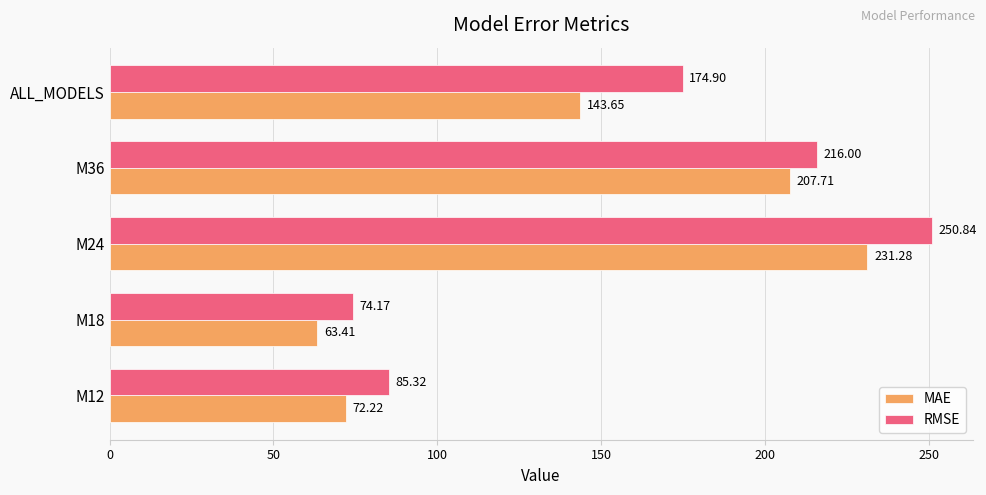

What is the average value of the MAE series?

143.7